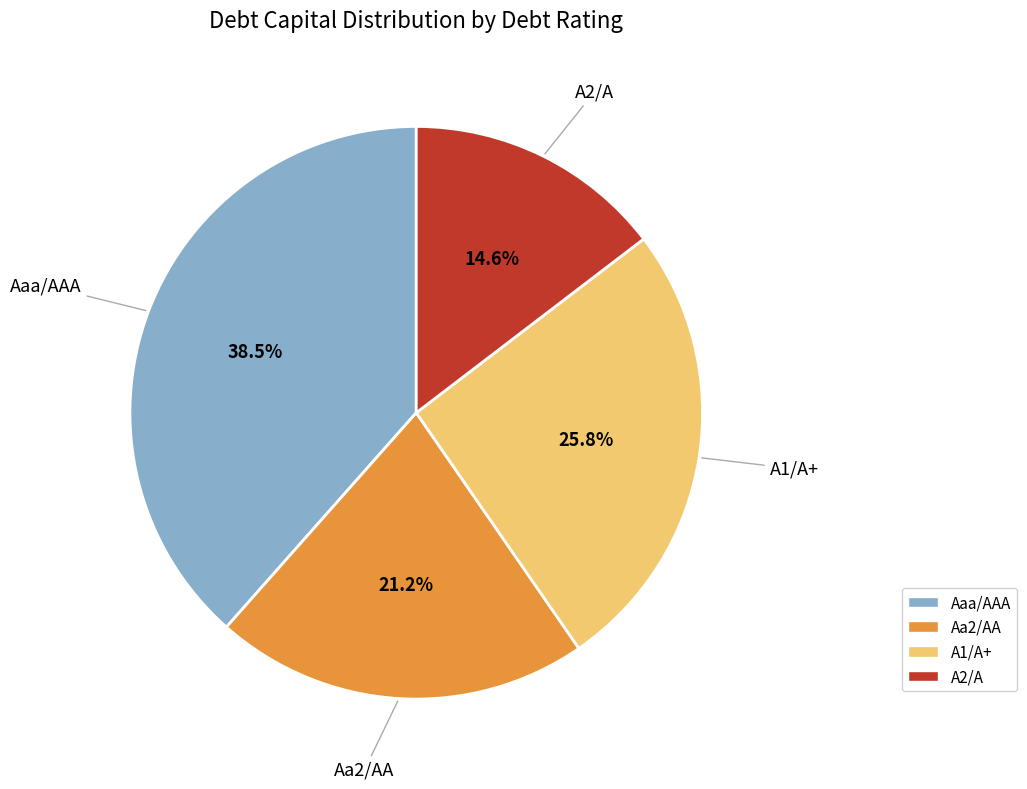

How many slices are in this pie chart?

4